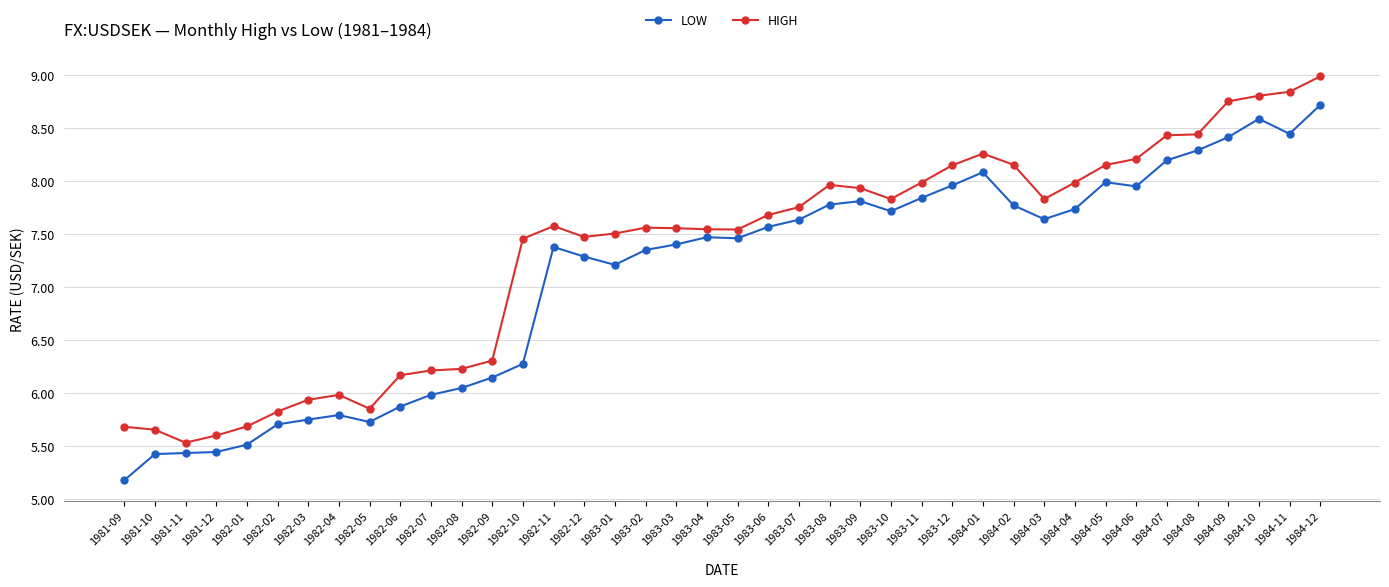

Is the value of HIGH at 1984-08 greater than the value of LOW at 1984-06?

Yes